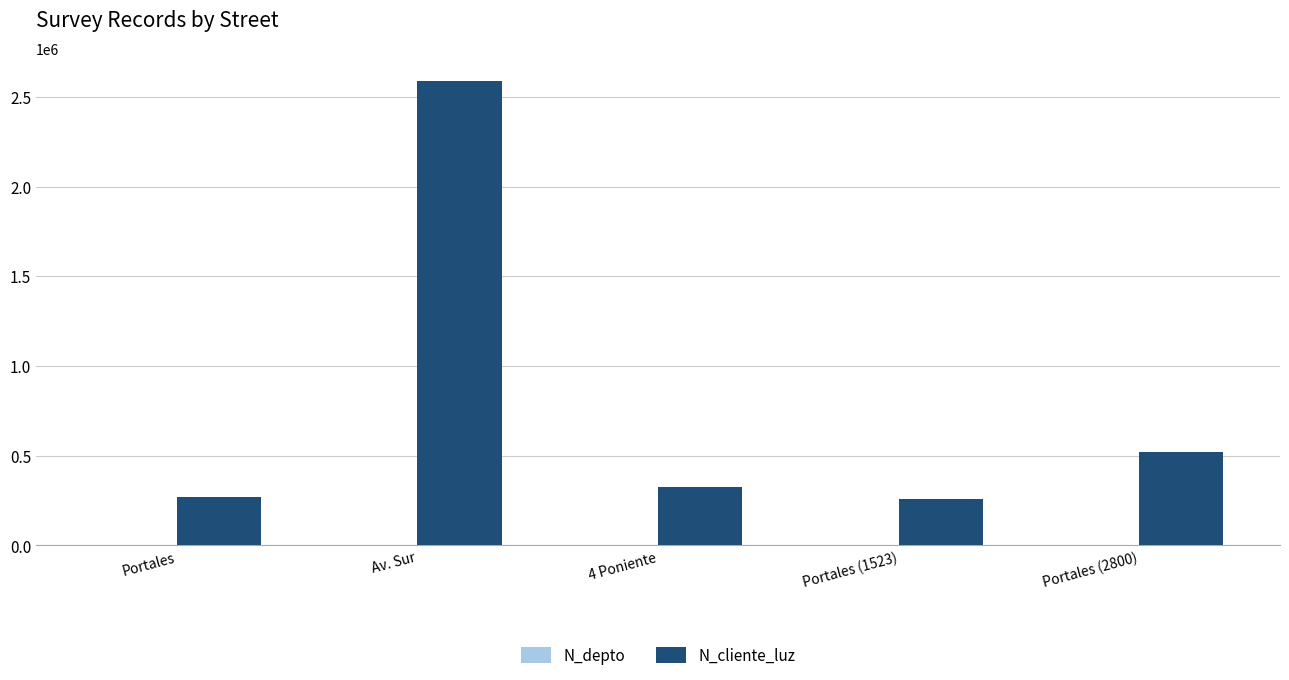

At which category is the sum across all series the highest?

Av. Sur